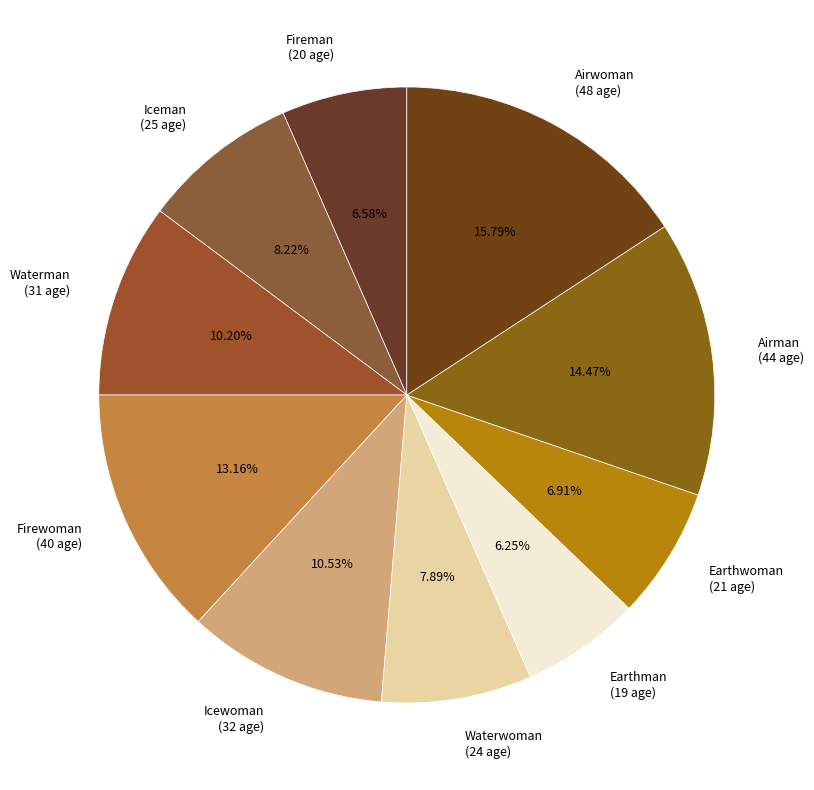

To the nearest percent, what percentage of the pie is Airman?

14%